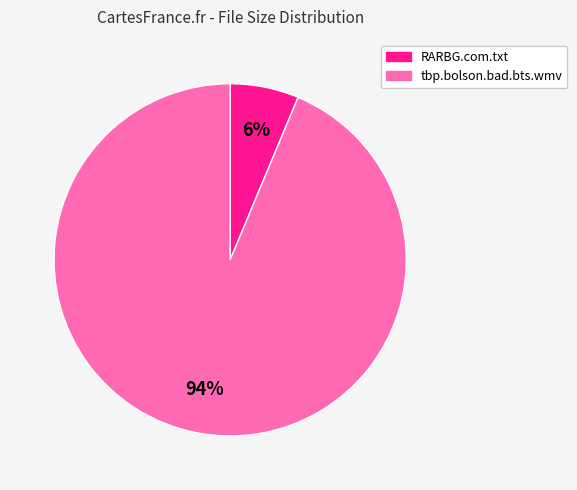

The RARBG.com.txt slice represents 6% of the pie. True or false?

True